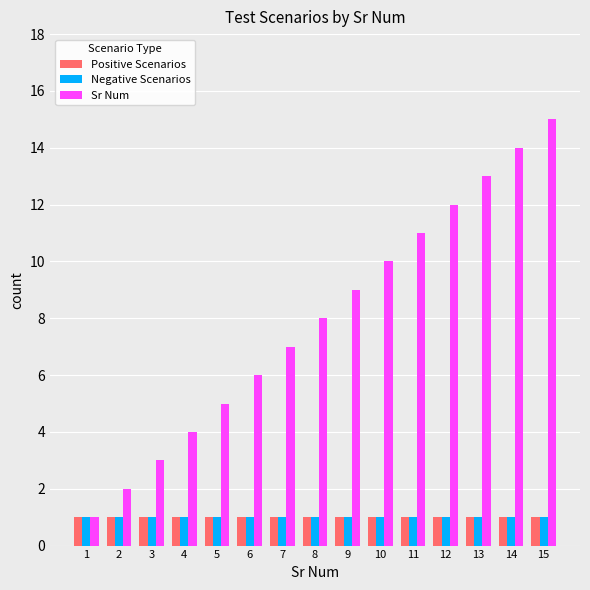

What is the highest value of the Sr Num series?

15